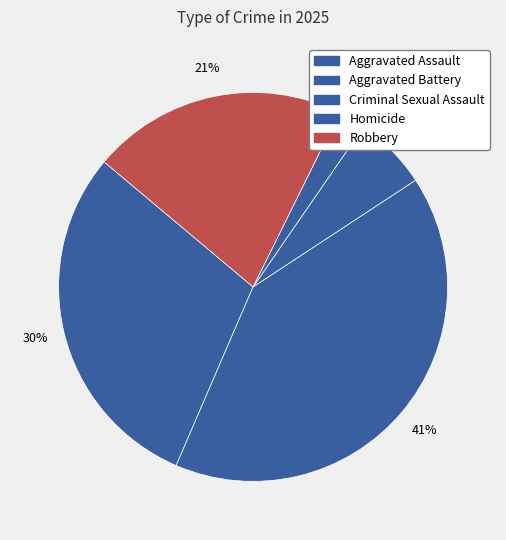

What is the smallest slice in the pie chart?

Homicide